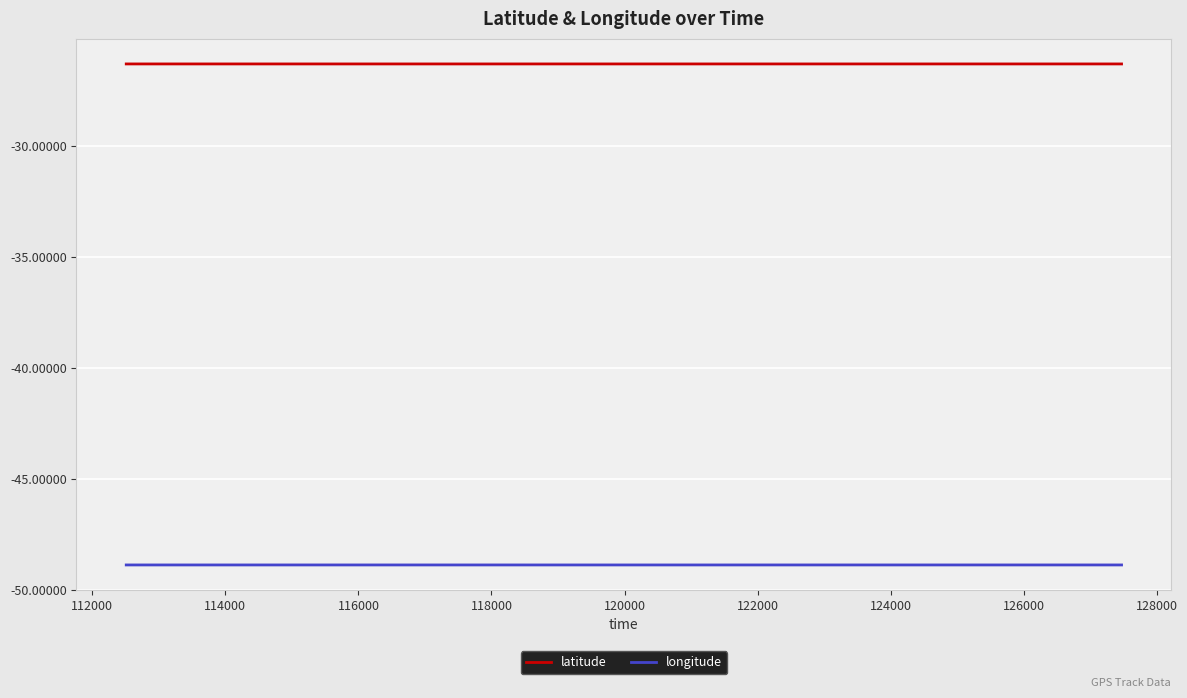

True or false: latitude and longitude intersect in this chart.

False